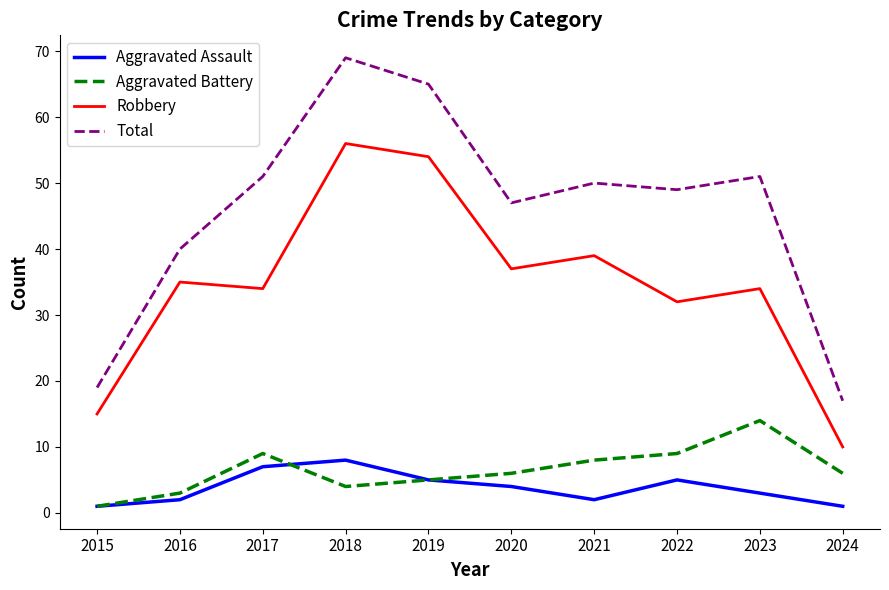

How many lines are shown in the chart?

4